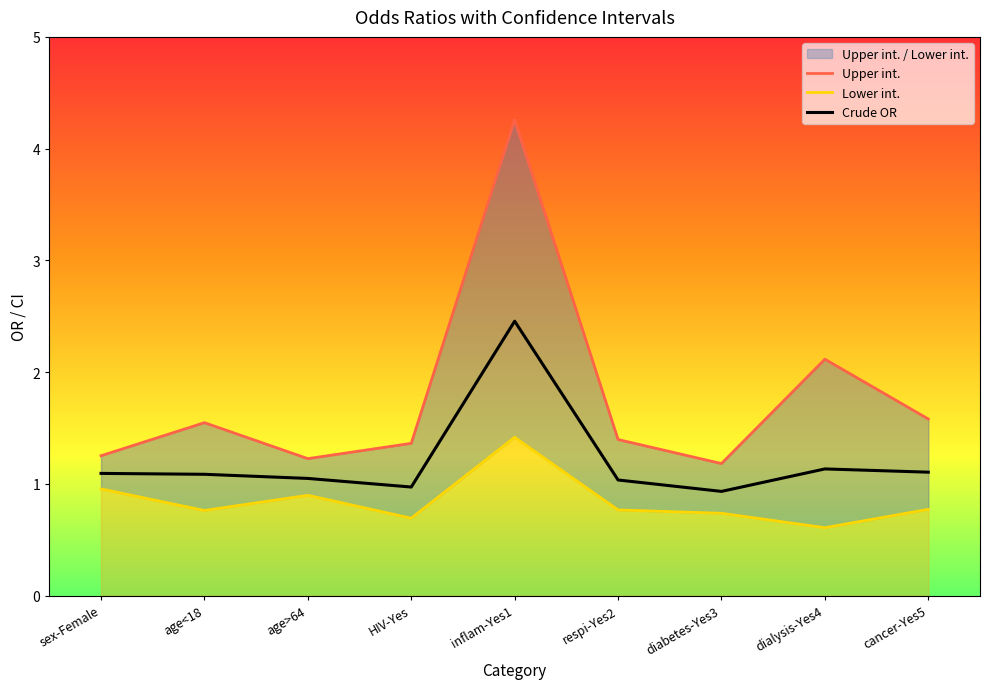

What is the maximum value for Crude OR?

2.5